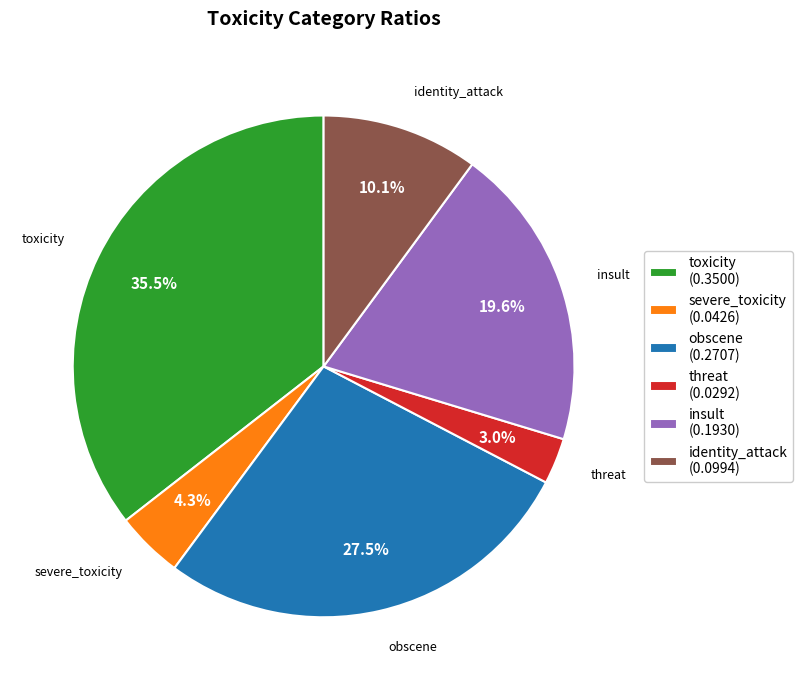

To the nearest percent, what is the combined percentage of threat and severe_toxicity?

7%